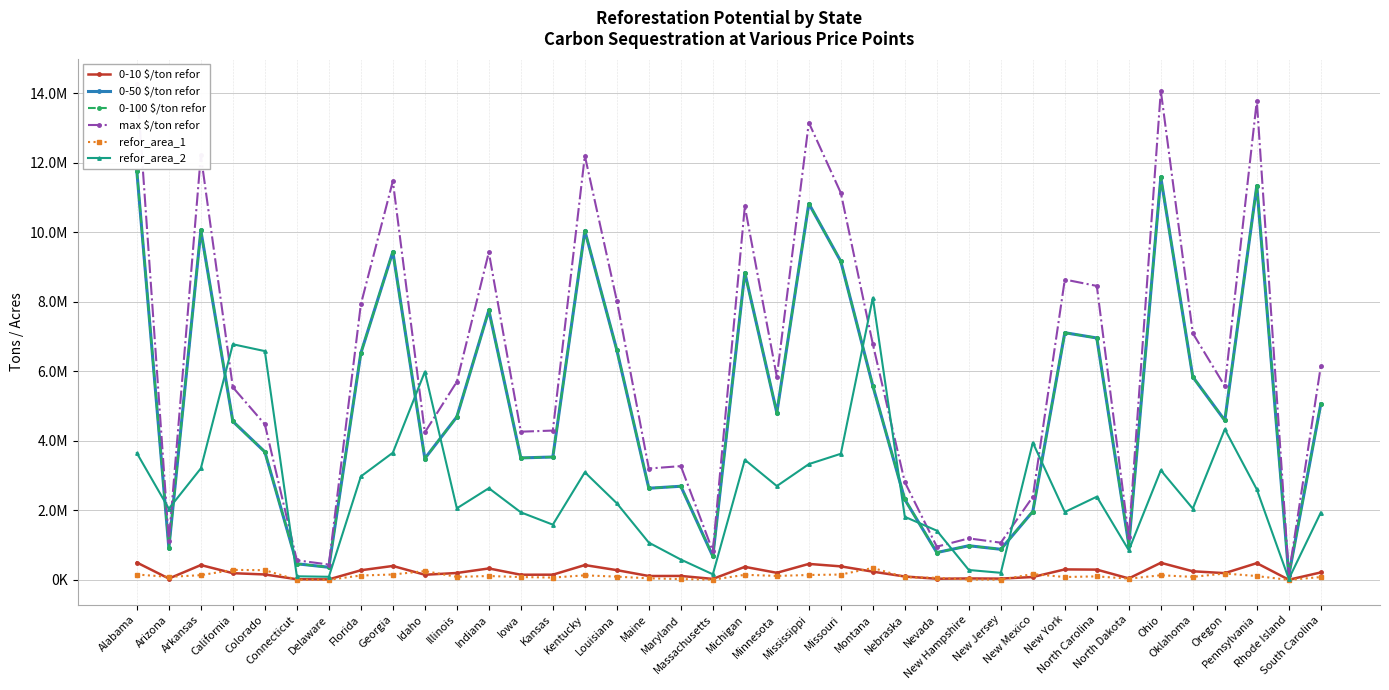

How many distinct data groups are displayed?

6